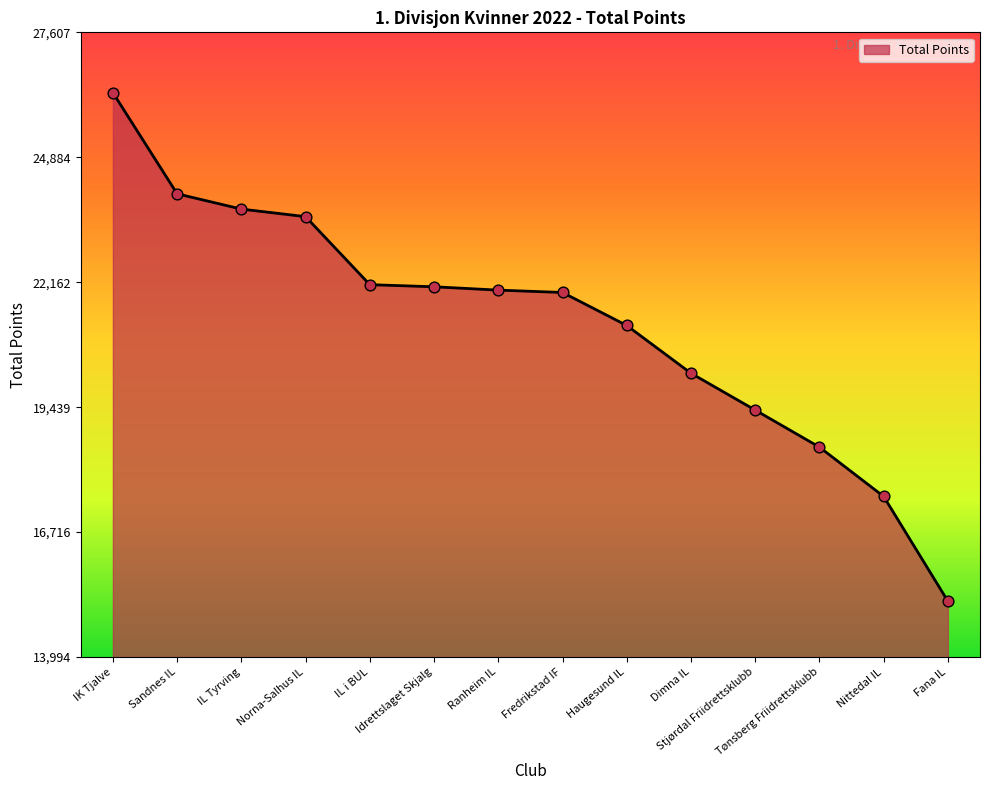

What is the change in value from Haugesund IL to Fana IL?

-6009